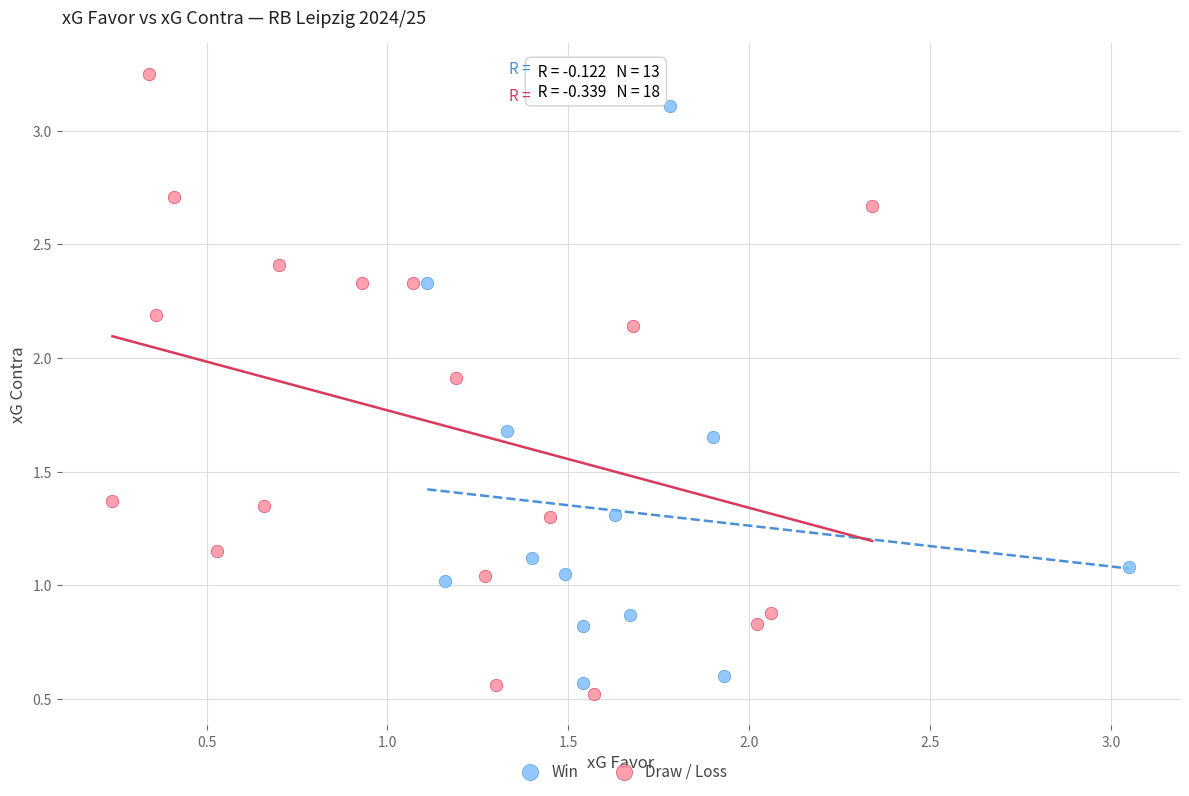

What are all the series names shown in the legend?

Win, Draw / Loss